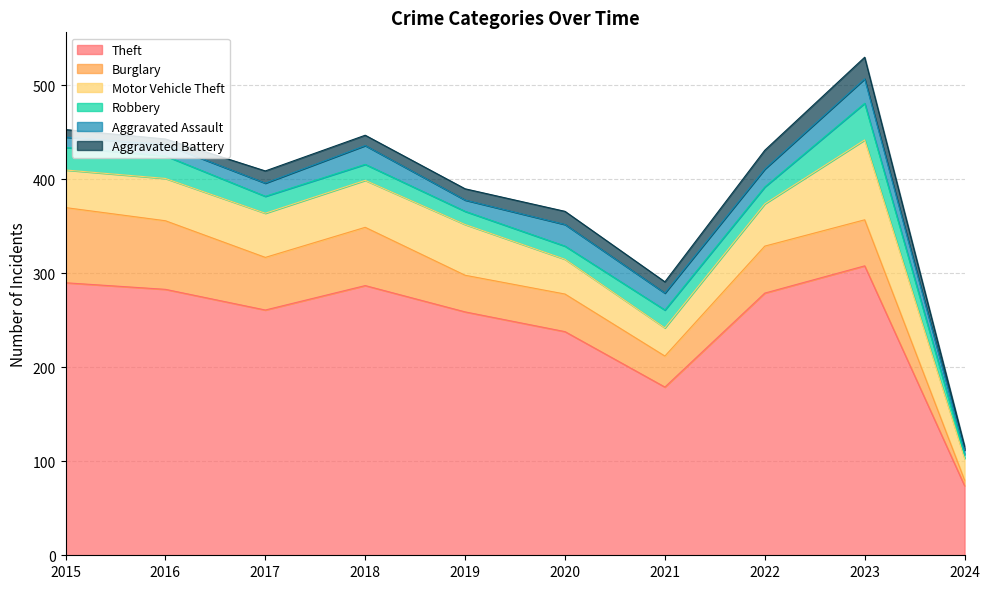

True or false: Motor Vehicle Theft has more than 0 points higher than both neighbors.

True